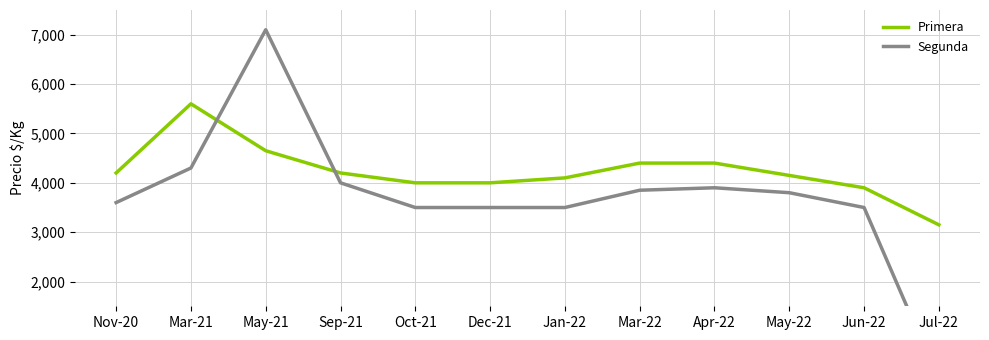

What is the sum of all Segunda values?

44550